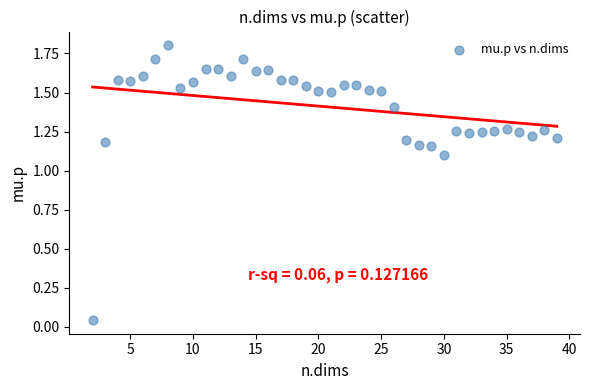

What is the range of X values (max minus min)?

37.0